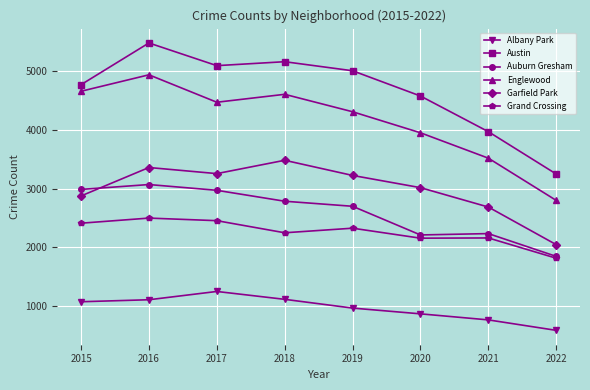

At which category is the sum across all series the highest?

2016